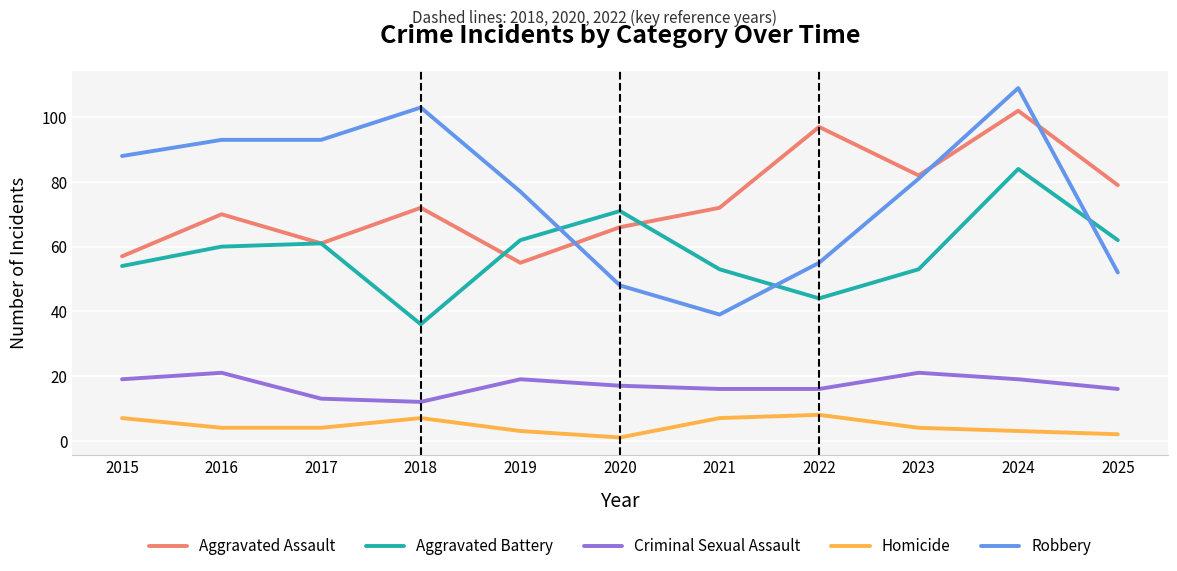

At 2021, list the series in order from smallest to largest.

Homicide, Criminal Sexual Assault, Robbery, Aggravated Battery, Aggravated Assault